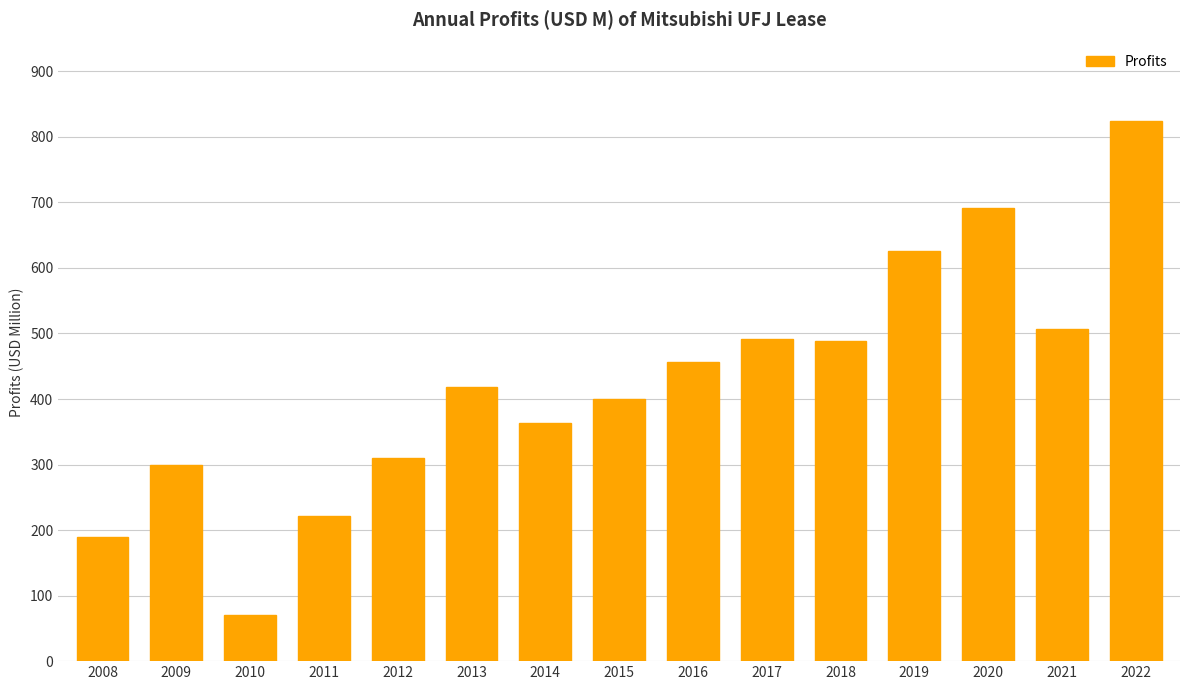

At which category does the chart reach its peak across all series?

2022